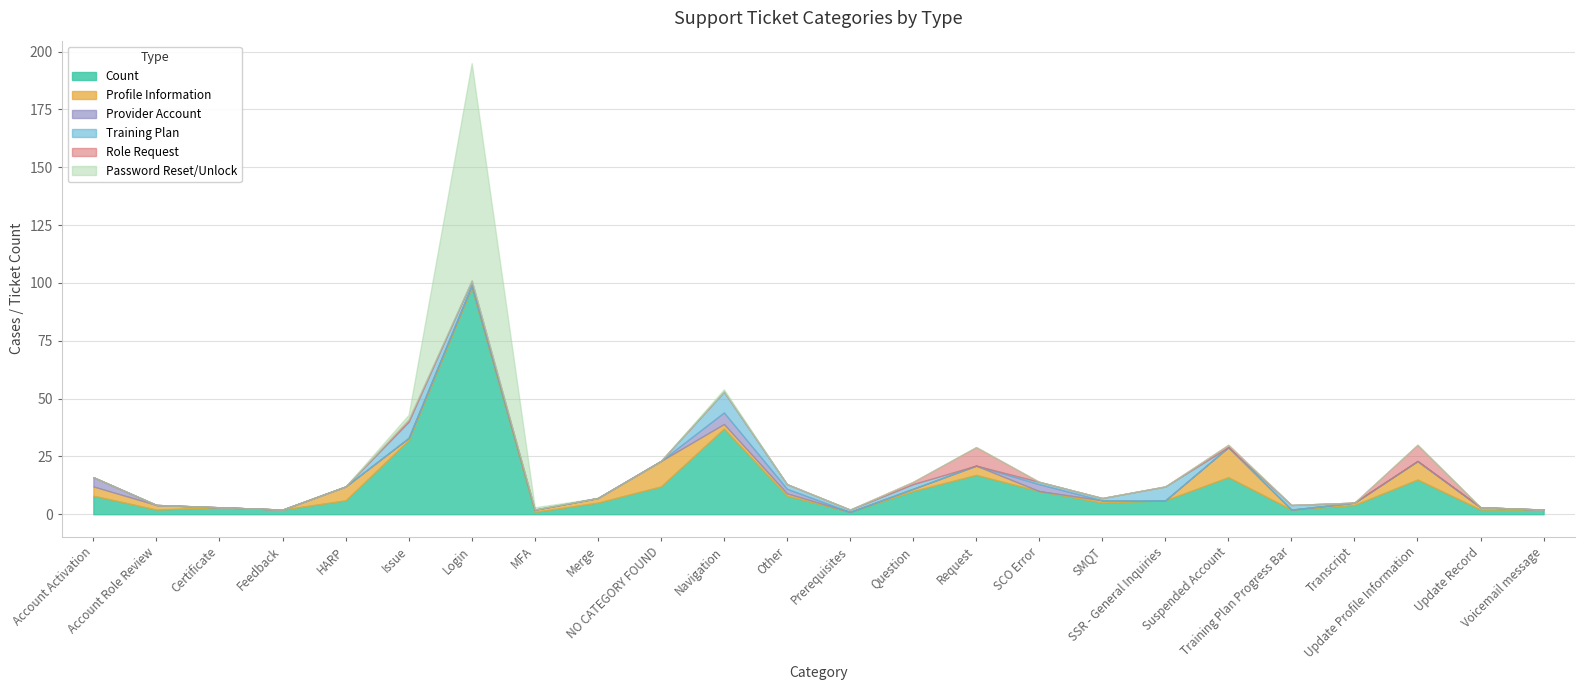

Reading right to left, transcribe all the data shown in this chart.

Count: Voicemail message=2	Update Record=2	Update Profile Information=15	Transcript=4	Training Plan Progress Bar=2	Suspended Account=16	SSR - General Inquiries=6	SMQT=5	SCO Error=10	Request=17	Question=10	Prerequisites=1	Other=8	Navigation=37	NO CATEGORY FOUND=12	Merge=5	MFA=1	Login=98	Issue=32	HARP=6	Feedback=2	Certificate=3	Account Role Review=2	Account Activation=8
Profile Information: Voicemail message=0	Update Record=1	Update Profile Information=8	Transcript=1	Training Plan Progress Bar=0	Suspended Account=13	SSR - General Inquiries=0	SMQT=1	SCO Error=0	Request=4	Question=1	Prerequisites=0	Other=1	Navigation=2	NO CATEGORY FOUND=11	Merge=2	MFA=1	Login=1	Issue=1	HARP=6	Feedback=0	Certificate=0	Account Role Review=2	Account Activation=4
Provider Account: Voicemail message=0	Update Record=0	Update Profile Information=0	Transcript=0	Training Plan Progress Bar=0	Suspended Account=0	SSR - General Inquiries=0	SMQT=0	SCO Error=3	Request=0	Question=0	Prerequisites=0	Other=2	Navigation=5	NO CATEGORY FOUND=0	Merge=0	MFA=0	Login=0	Issue=0	HARP=0	Feedback=0	Certificate=0	Account Role Review=0	Account Activation=4
Training Plan: Voicemail message=0	Update Record=0	Update Profile Information=0	Transcript=0	Training Plan Progress Bar=2	Suspended Account=0	SSR - General Inquiries=6	SMQT=1	SCO Error=1	Request=0	Question=2	Prerequisites=1	Other=2	Navigation=9	NO CATEGORY FOUND=0	Merge=0	MFA=0	Login=2	Issue=7	HARP=0	Feedback=0	Certificate=0	Account Role Review=0	Account Activation=0
Role Request: Voicemail message=0	Update Record=0	Update Profile Information=7	Transcript=0	Training Plan Progress Bar=0	Suspended Account=1	SSR - General Inquiries=0	SMQT=0	SCO Error=0	Request=8	Question=1	Prerequisites=0	Other=0	Navigation=0	NO CATEGORY FOUND=0	Merge=0	MFA=0	Login=0	Issue=1	HARP=0	Feedback=0	Certificate=0	Account Role Review=0	Account Activation=0
Password Reset/Unlock: Voicemail message=0	Update Record=0	Update Profile Information=0	Transcript=0	Training Plan Progress Bar=0	Suspended Account=0	SSR - General Inquiries=0	SMQT=0	SCO Error=0	Request=0	Question=0	Prerequisites=0	Other=0	Navigation=1	NO CATEGORY FOUND=0	Merge=0	MFA=1	Login=94	Issue=2	HARP=0	Feedback=0	Certificate=0	Account Role Review=0	Account Activation=0